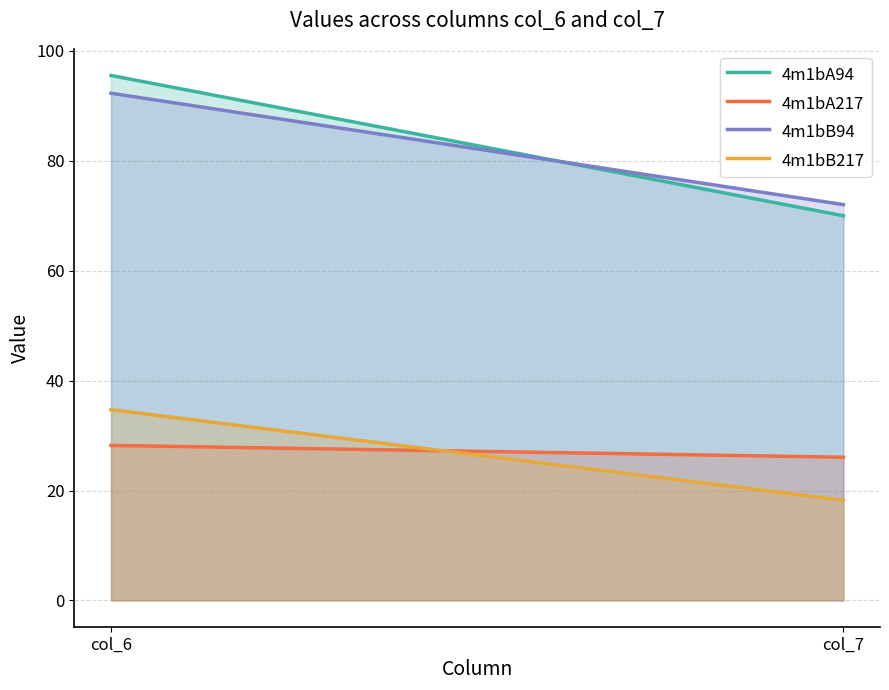

Reading left to right, what are all the values shown in this chart?

4m1bA94: col_6=95.5	col_7=70.0
4m1bA217: col_6=28.2	col_7=26.1
4m1bB94: col_6=92.3	col_7=72.0
4m1bB217: col_6=34.7	col_7=18.2